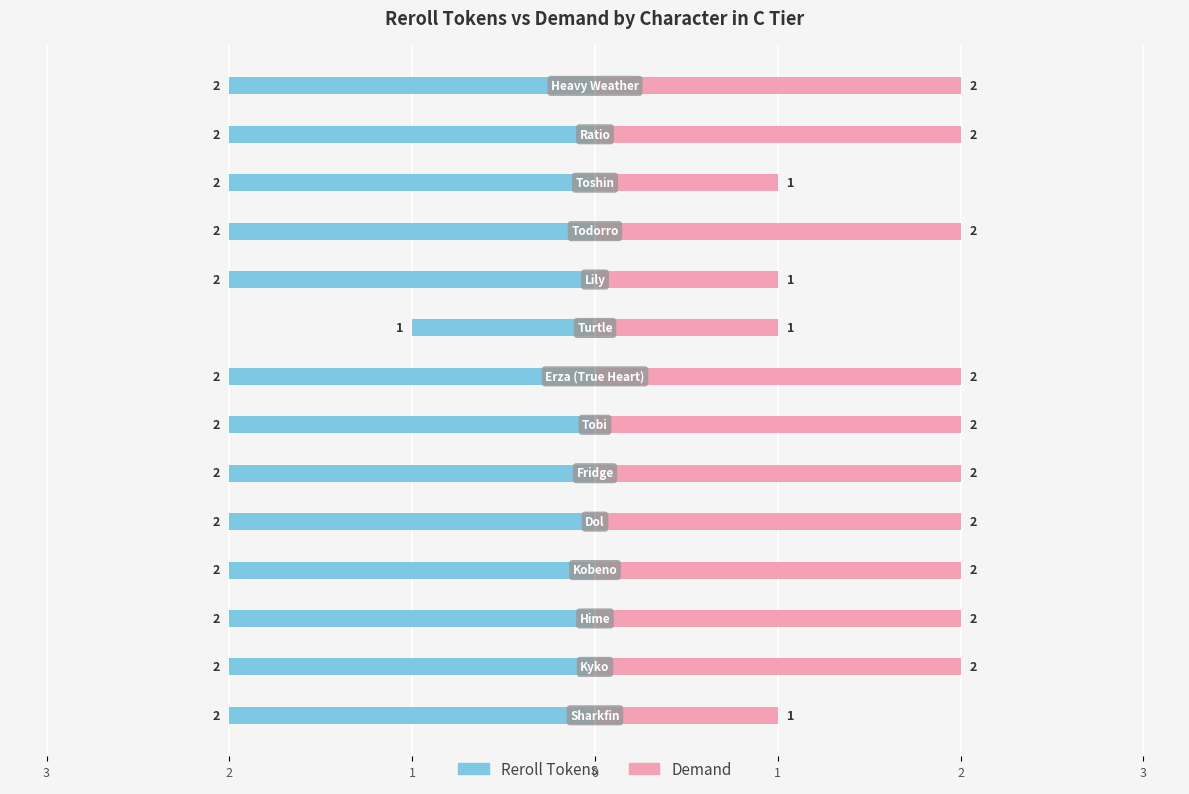

What is the total value across all series at Ratio?

4